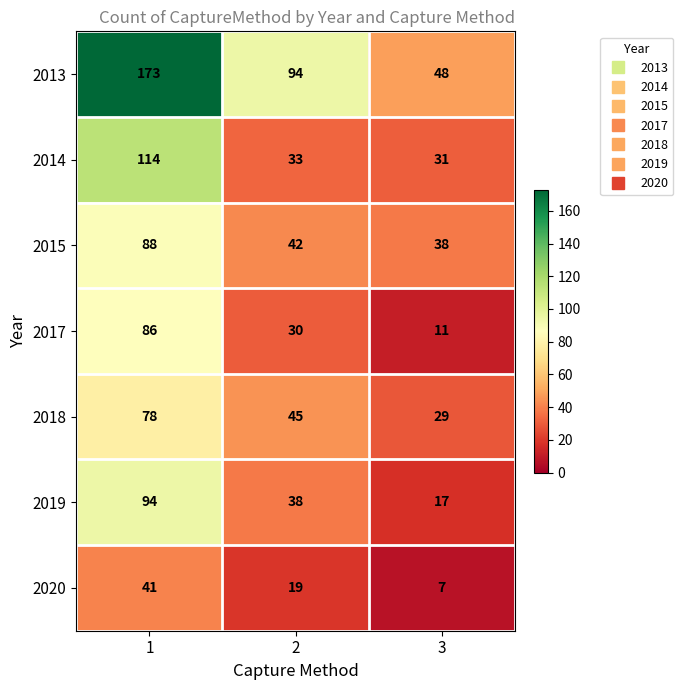

Reading left to right, extract all data points from this chart.

2013: 173	94	48
2014: 114	33	31
2015: 88	42	38
2017: 86	30	11
2018: 78	45	29
2019: 94	38	17
2020: 41	19	7